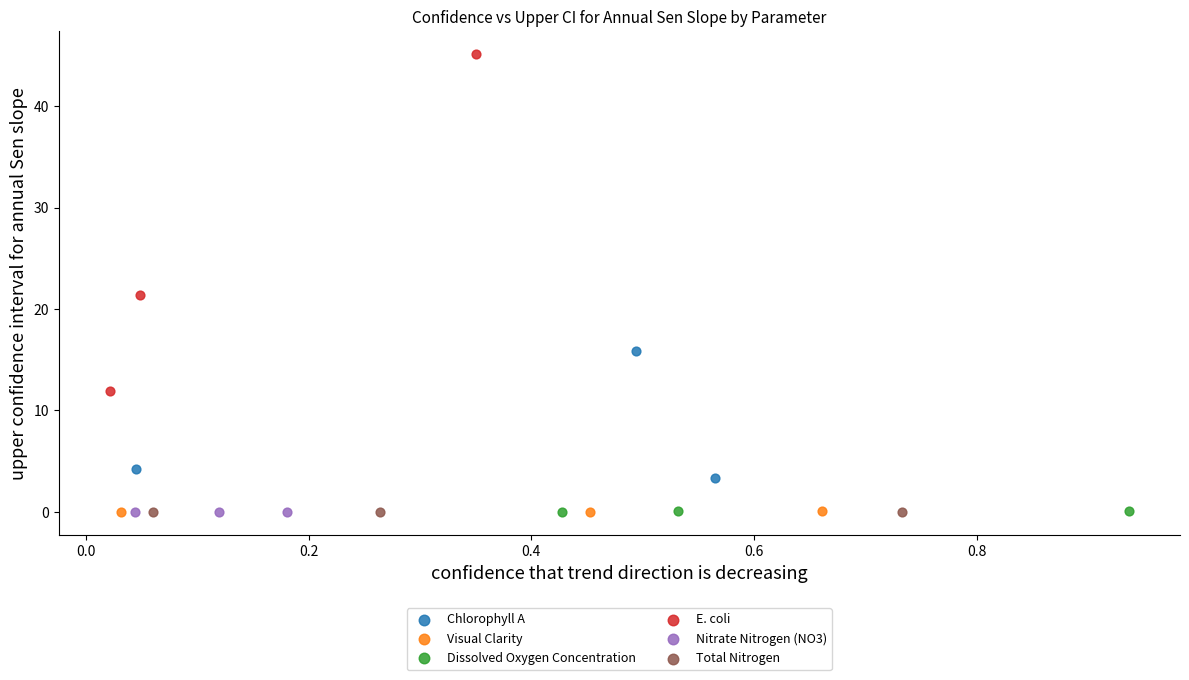

Which series reaches the maximum Y coordinate?

E. coli